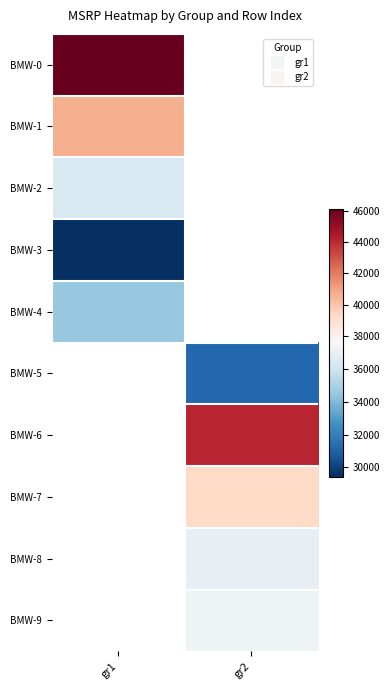

Where is BMW-4 nearest to the value 34500?

gr1